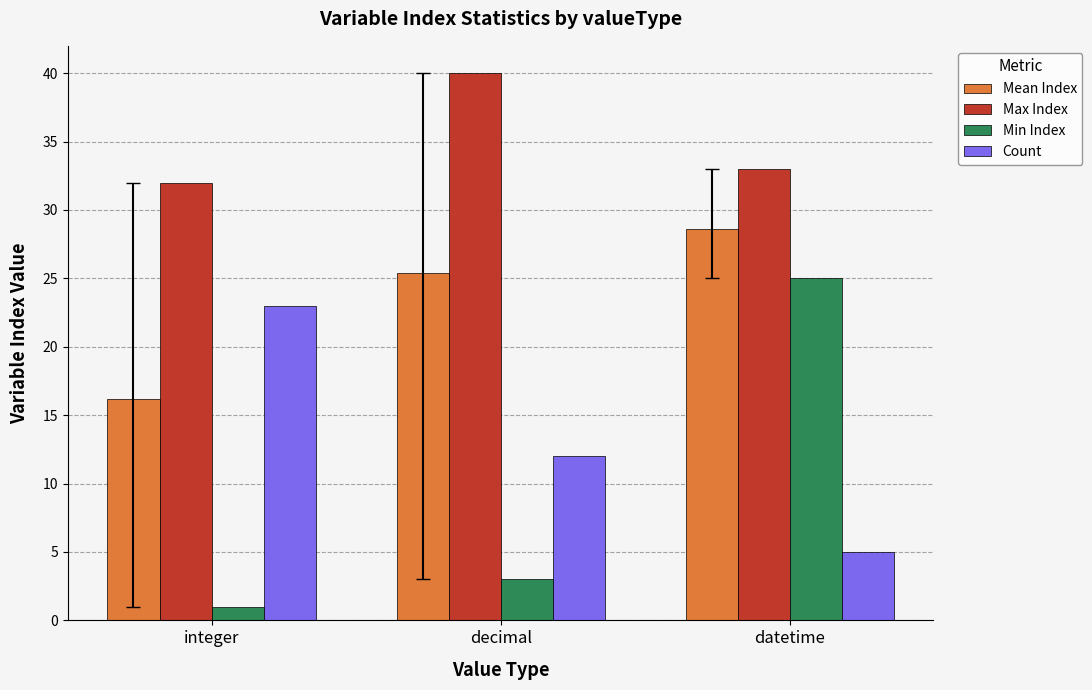

Which series has the largest total across all categories?

Max Index